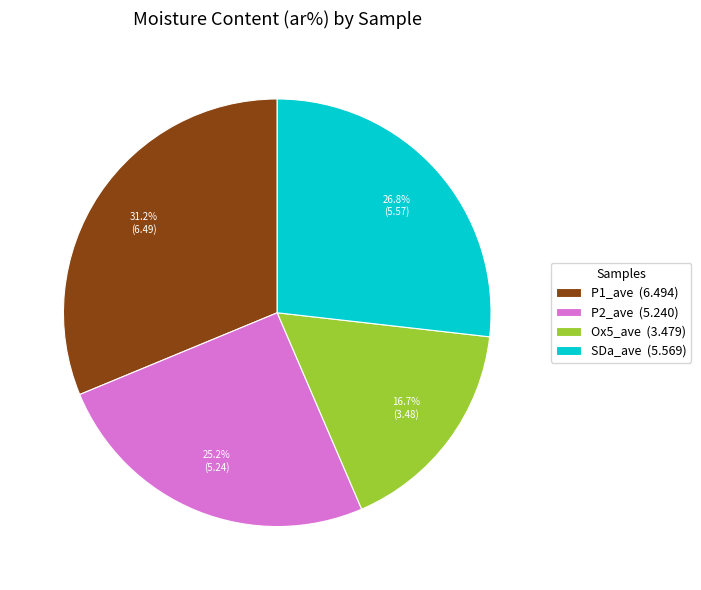

Between SDa_ave (5.569) and P1_ave (6.494), which is larger?

P1_ave (6.494)